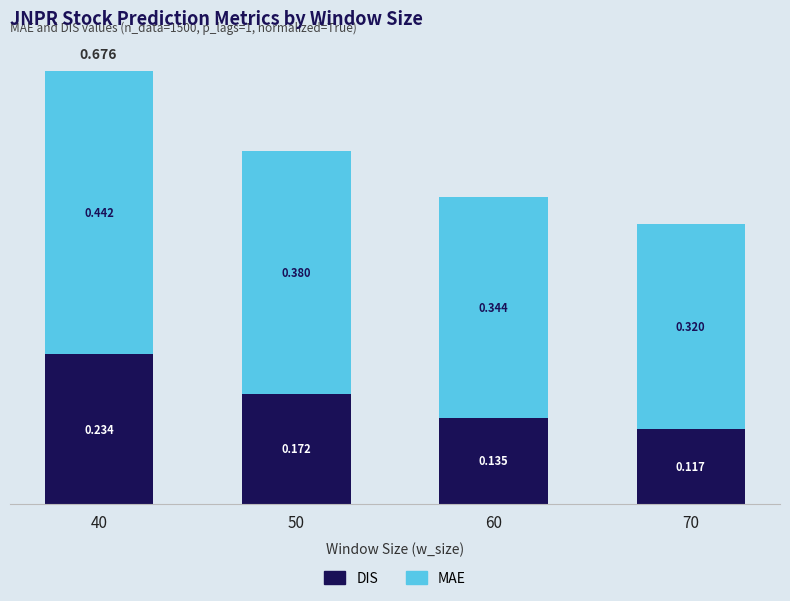

How many MAE values are between 0 and 1?

4